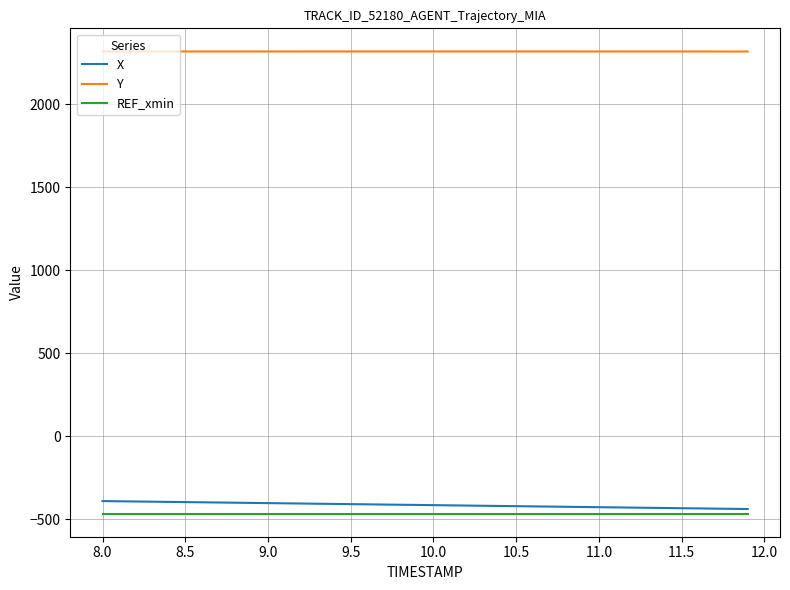

True or false: X and Y intersect in this chart.

False